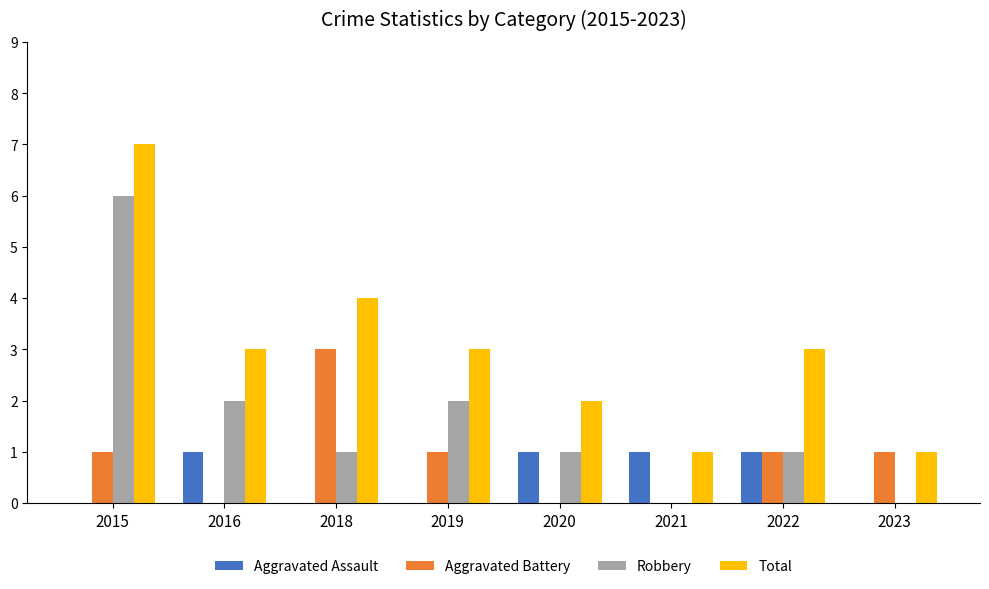

Count the number of data series in this chart.

4